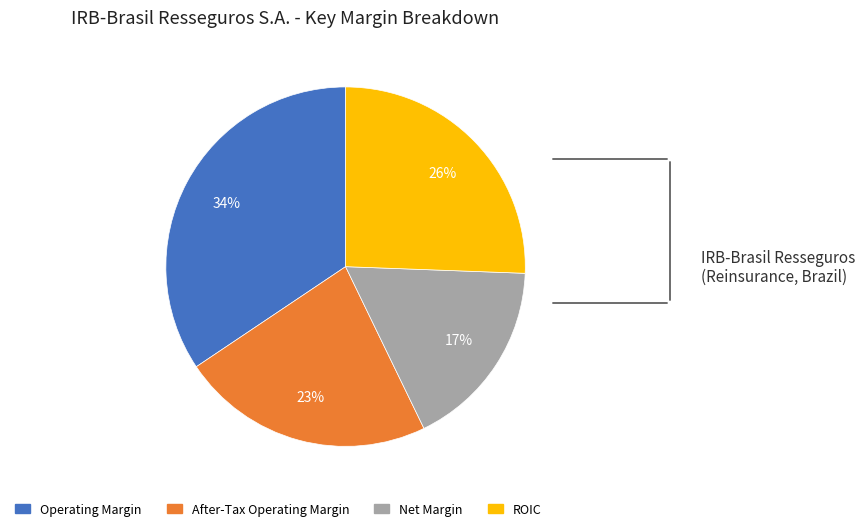

What percentage is the After-Tax Operating Margin slice, to the nearest percent?

23%